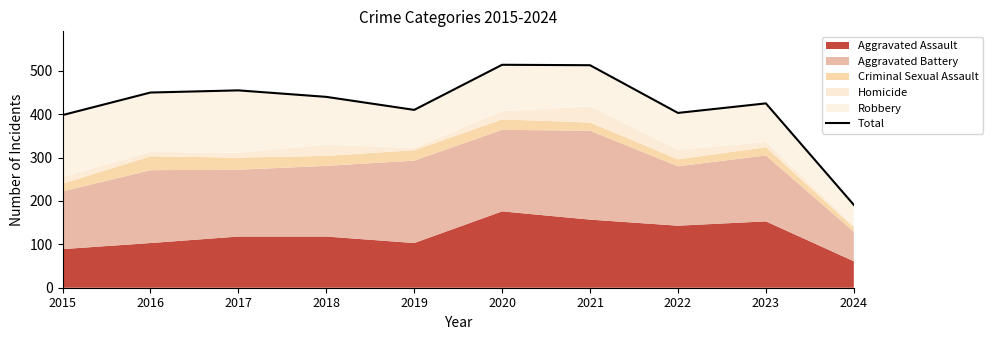

What is the value of the 6th point from the left?

514